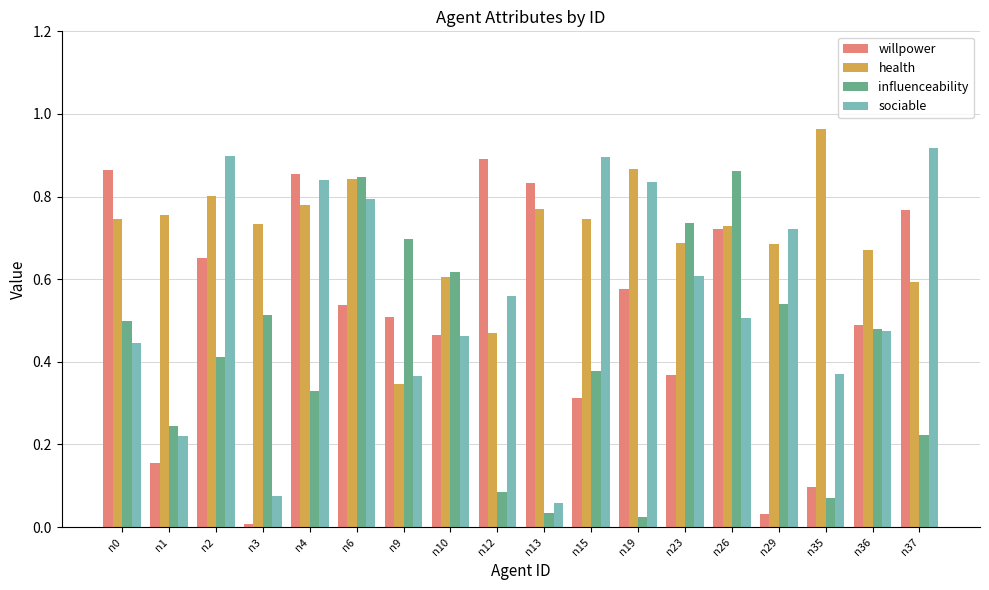

Is it true that willpower equals 0.2 at n23?

False